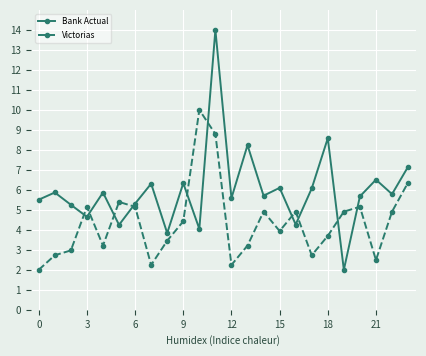

Which series ends up on top after the final intersection of Victorias and Bank Actual?

Bank Actual